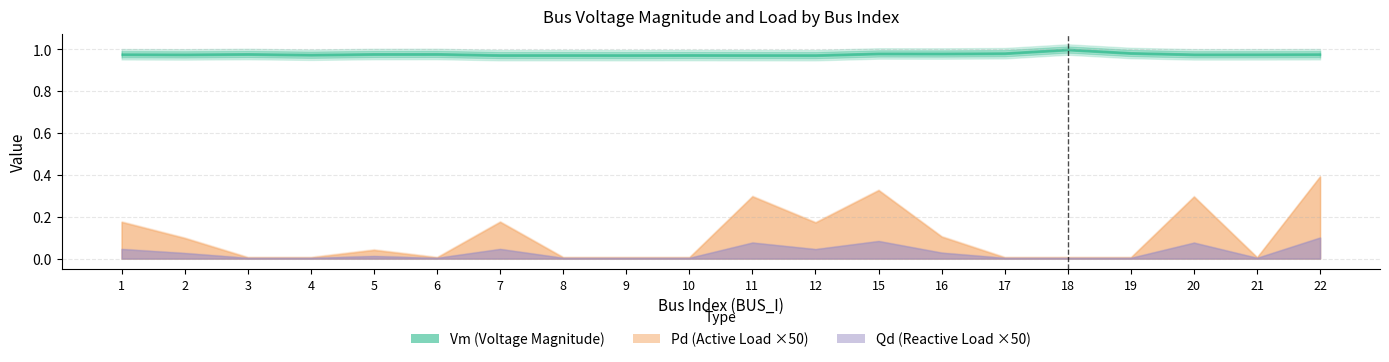

Read the Vm value at 3.

1.0